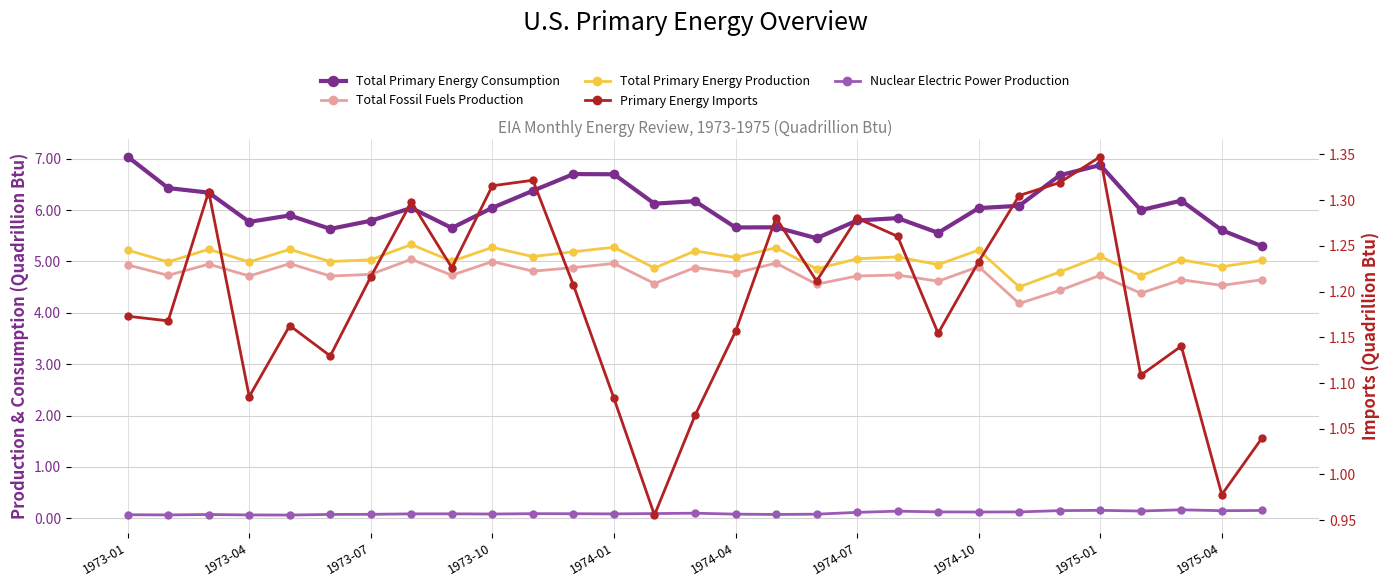

True or false: Nuclear Electric Power Production and Total Primary Energy Consumption intersect in this chart.

False